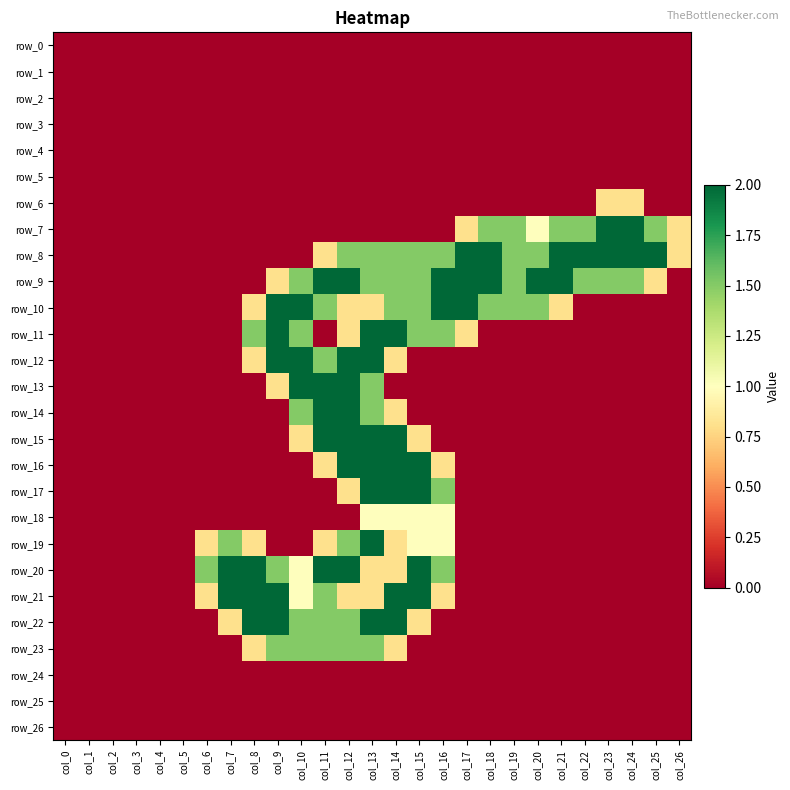

At which category is the sum across all series the highest?

col_13